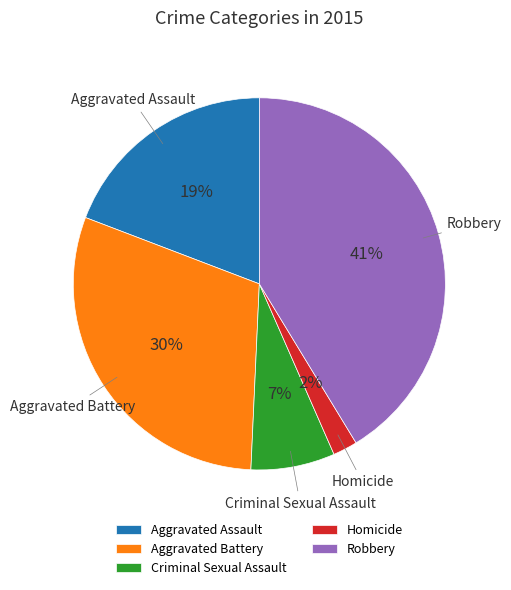

How many slices are in this pie chart?

5